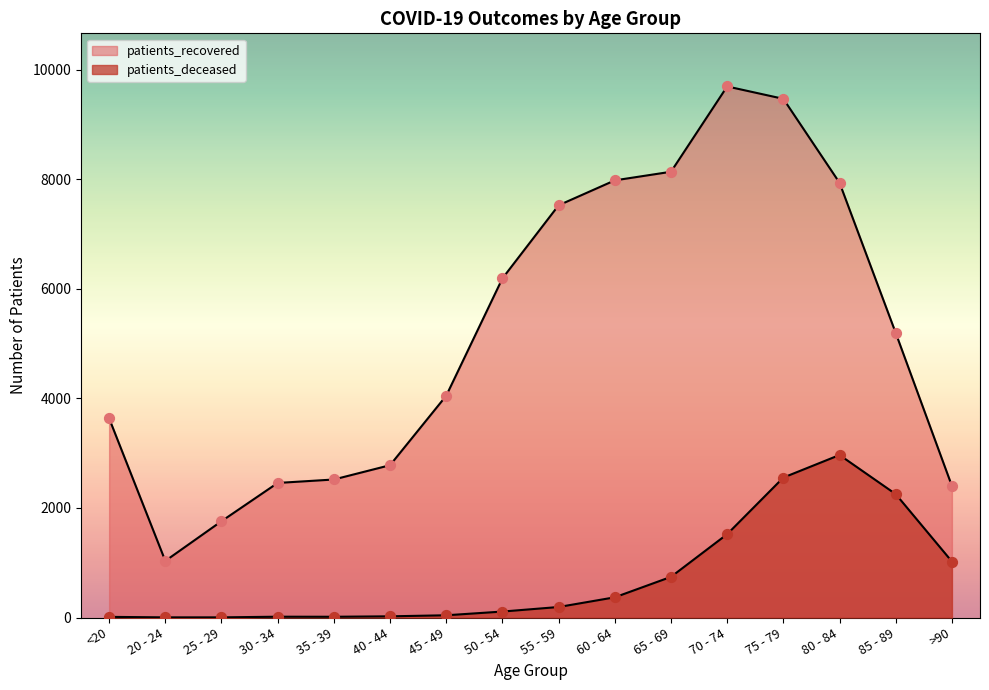

At how many categories does at least one series exceed 3040?

10